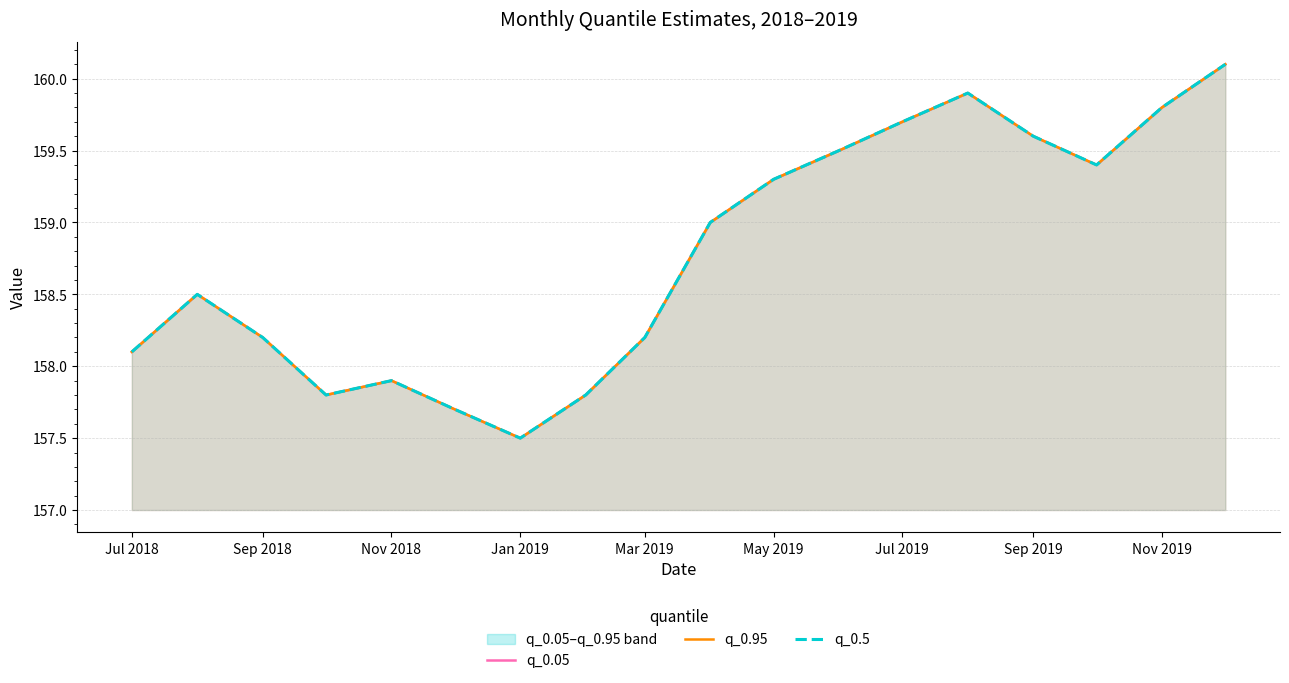

Which series has the largest total across all categories?

q_0.05